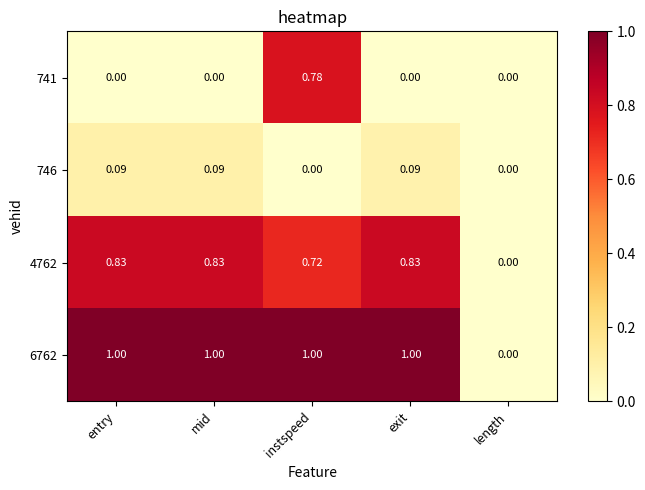

At which category is the sum across all series the highest?

instspeed